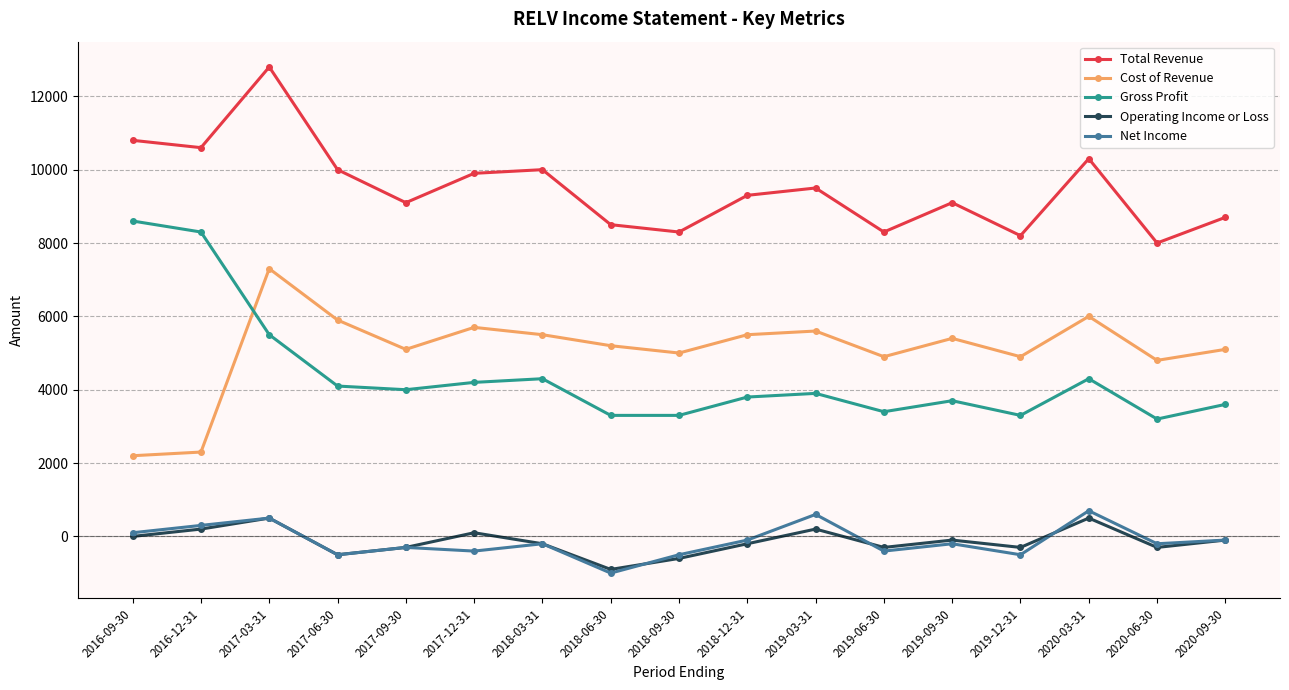

Which series has the largest total across all categories?

Total Revenue